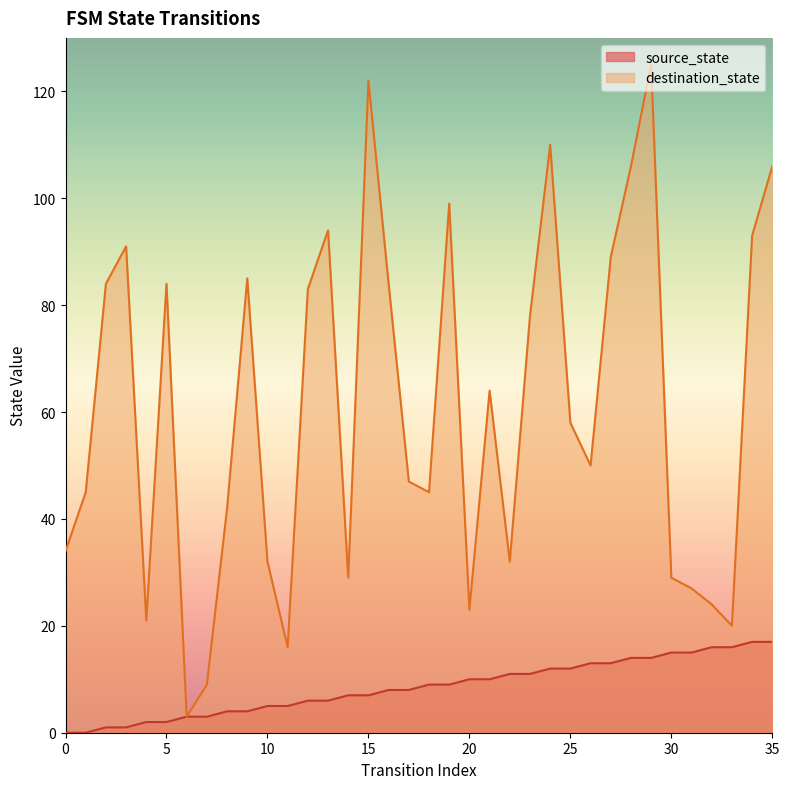

True or false: destination_state and source_state intersect in this chart.

False